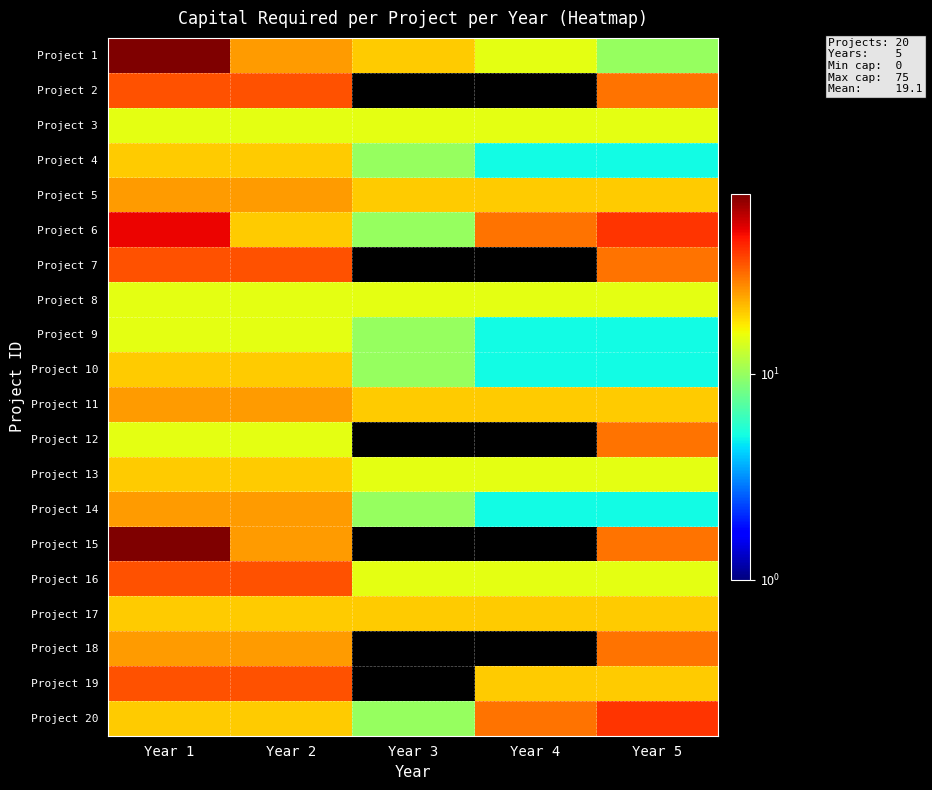

At how many categories does at least one series exceed 11?

5